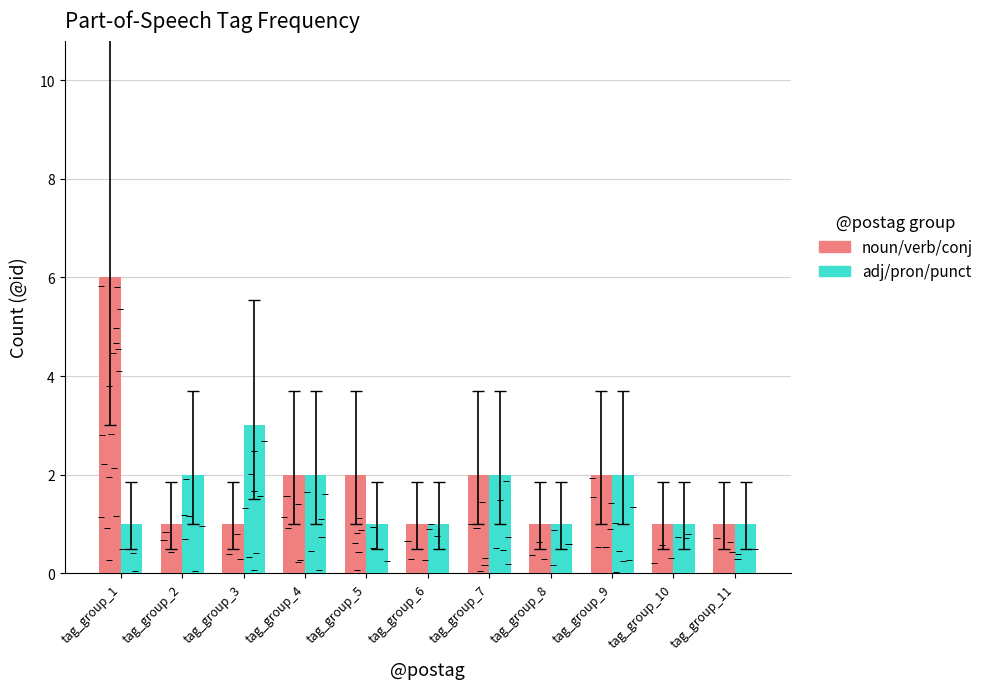

What is the value of the adj/pron/punct bar at the 6th from the left?

1